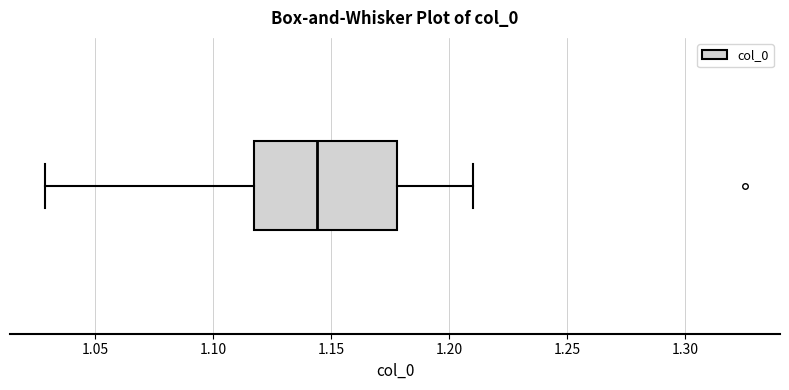

Read this box plot against the x-axis: the position of the median line, the range covered by the box, and the ends of both whiskers. The values are not printed on the chart, so give them approximately, as read against the axis.

median 1.145, box 1.115 to 1.180, whiskers 1.030 to 1.210